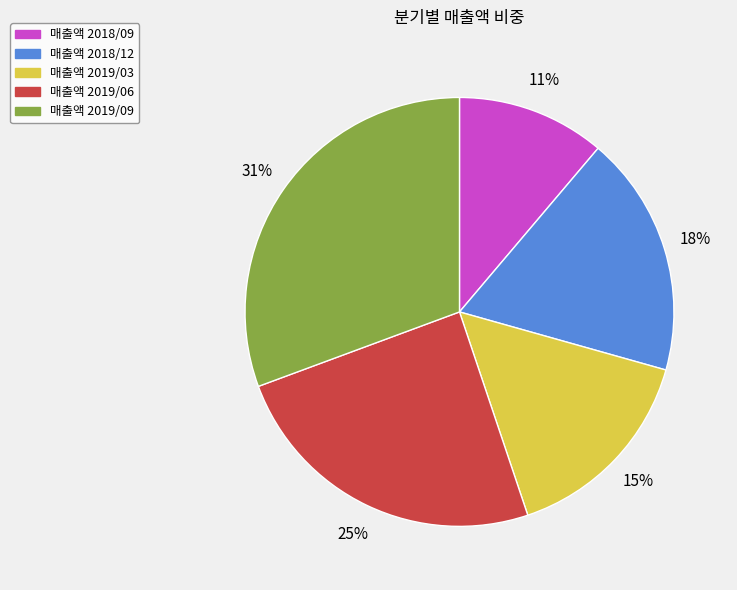

To the nearest percent, what is the average slice percentage?

20%